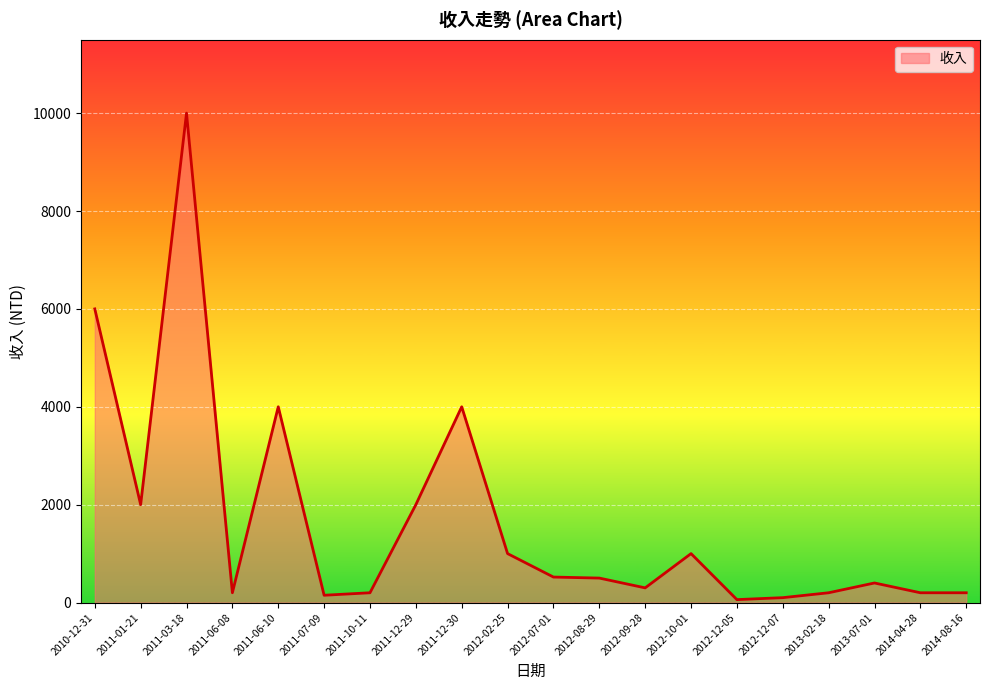

The value at 2010-12-31 is 1847. True or false?

False